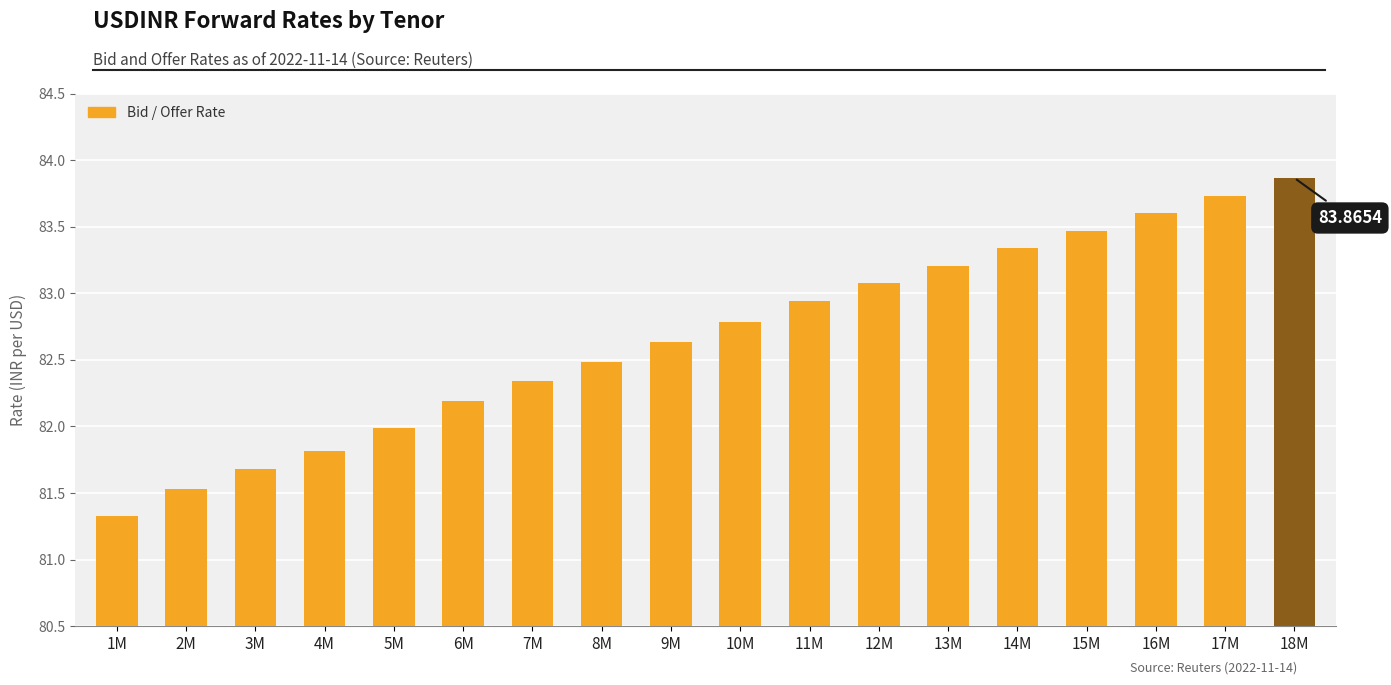

What is the label of the 16th bar from the right?

3M